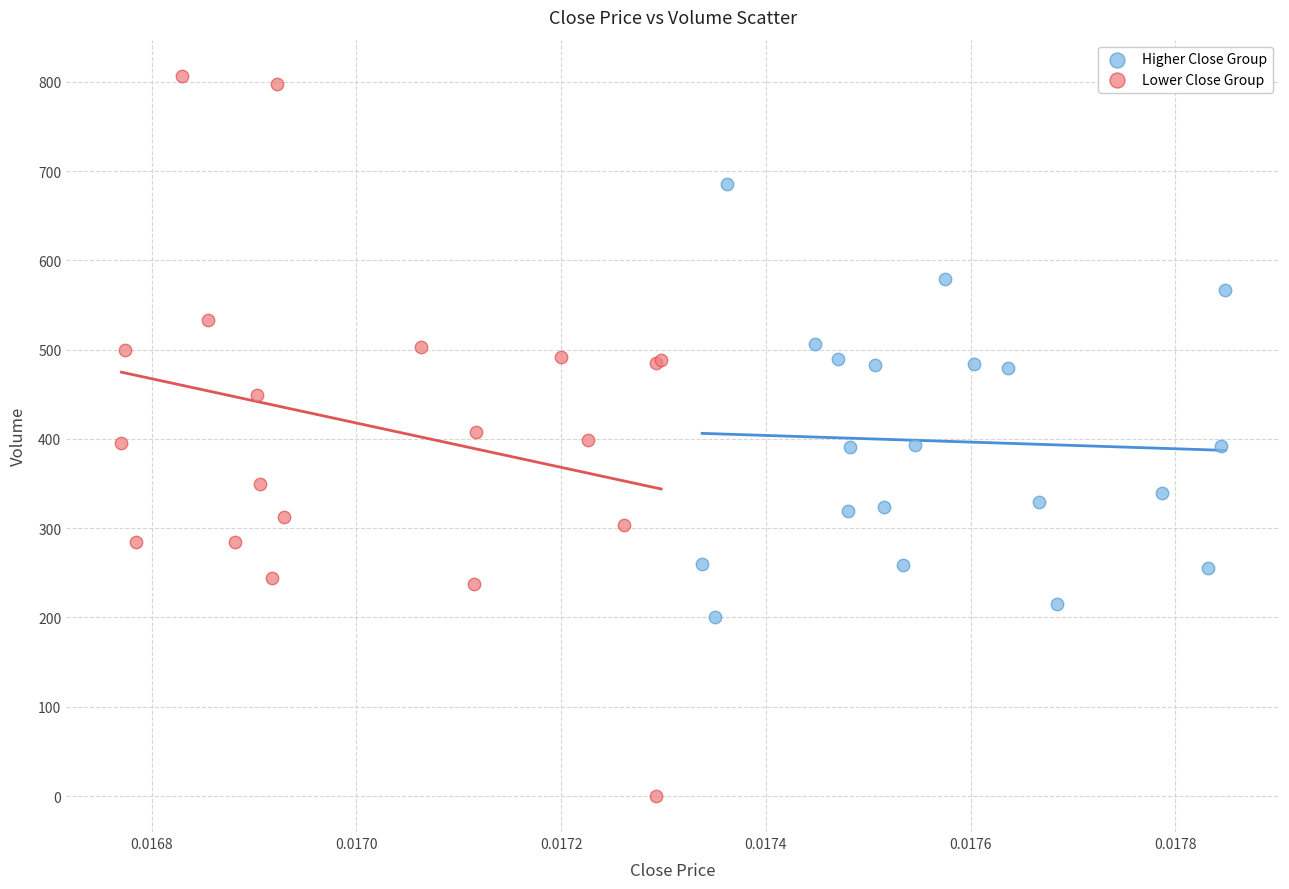

What are all the series names shown in the legend?

Higher Close Group, Lower Close Group